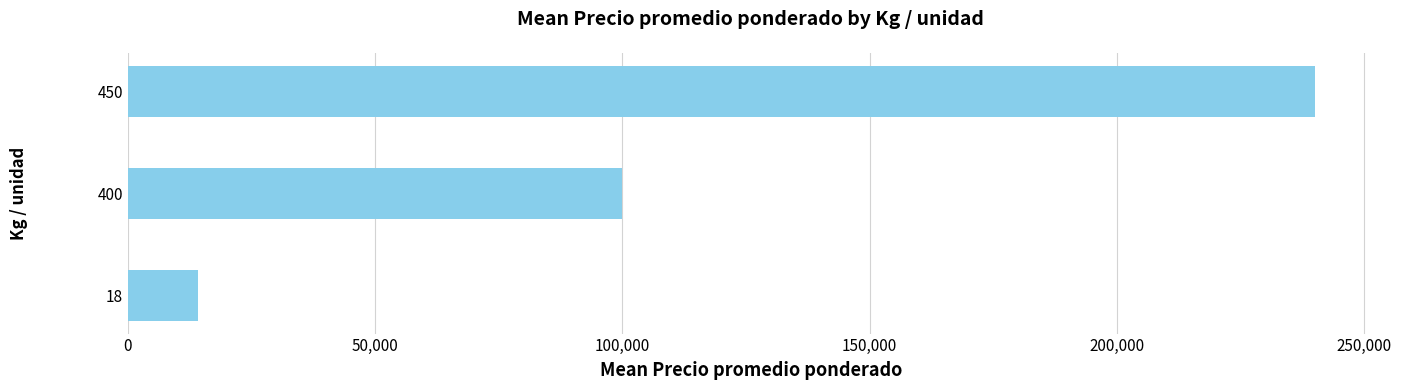

What is the sum of all values?

354150